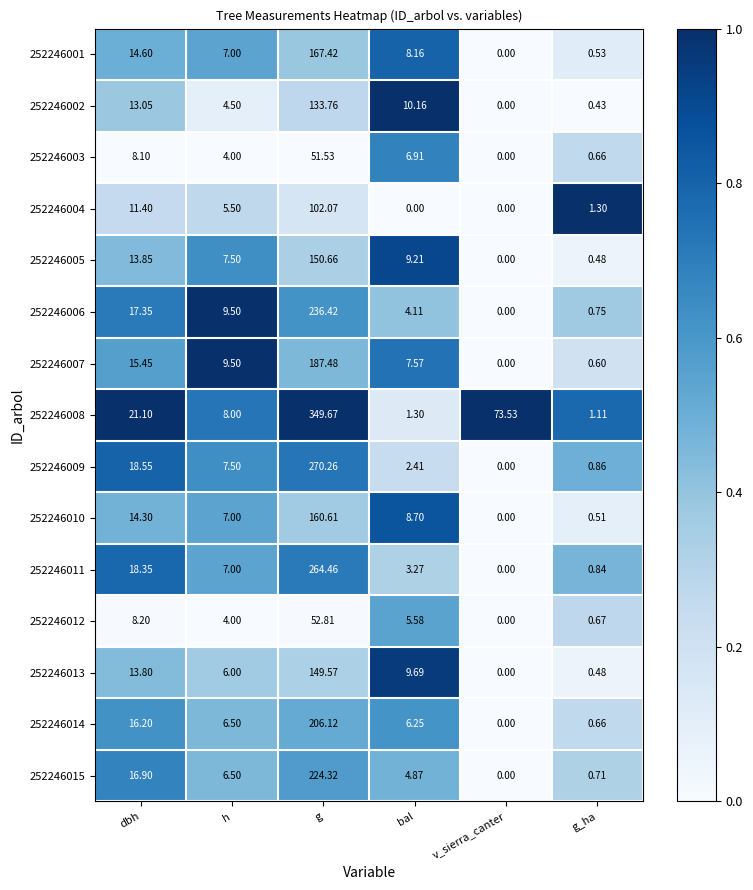

Is the value of 252246001 at dbh greater than the value of 252246002 at dbh?

Yes